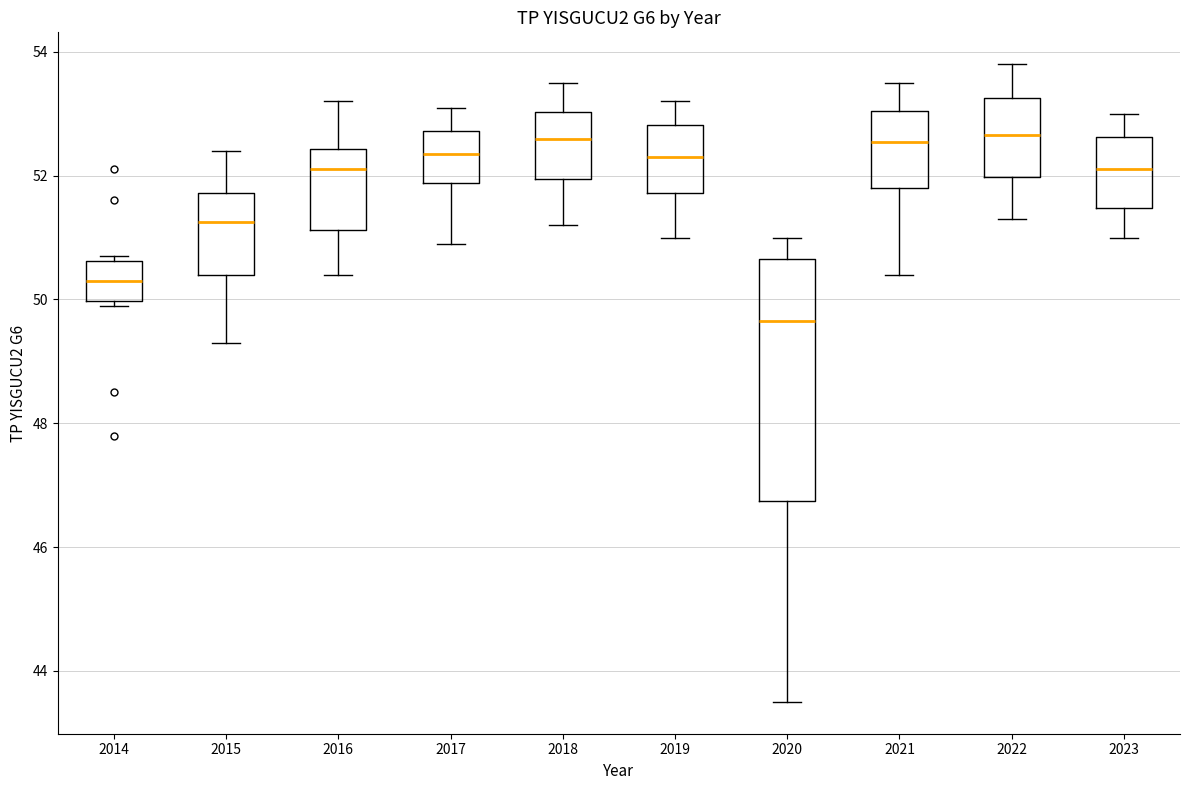

Reading left to right, read every box against the y-axis: the position of its median line, the range the box covers, and the ends of its whiskers. The values are not printed on the chart, so give them approximately, as read against the axis.

2014: median 50.4, box 50.0 to 50.6, whiskers 50.0 (just below the box's lower edge) to 50.8
2015: median 51.2, box 50.4 to 51.8, whiskers 49.4 to 52.4
2016: median 52.2, box 51.2 to 52.4, whiskers 50.4 to 53.2
2017: median 52.4, box 51.8 to 52.8, whiskers 51.0 to 53.2
2018: median 52.6, box 52.0 to 53.0, whiskers 51.2 to 53.6
2019: median 52.4, box 51.8 to 52.8, whiskers 51.0 to 53.2
2020: median 49.6, box 46.8 to 50.6, whiskers 43.6 to 51.0
2021: median 52.6, box 51.8 to 53.0, whiskers 50.4 to 53.6
2022: median 52.6, box 52.0 to 53.2, whiskers 51.4 to 53.8
2023: median 52.2, box 51.4 to 52.6, whiskers 51.0 to 53.0